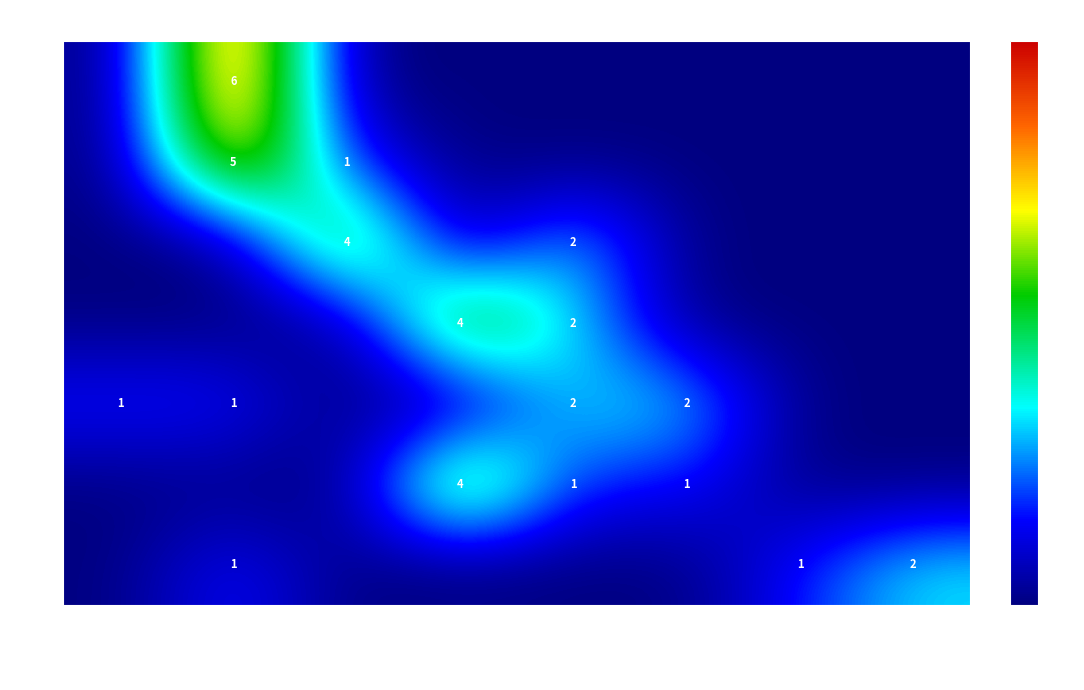

True or false: 10 has a value of 2 at 150-200.

False